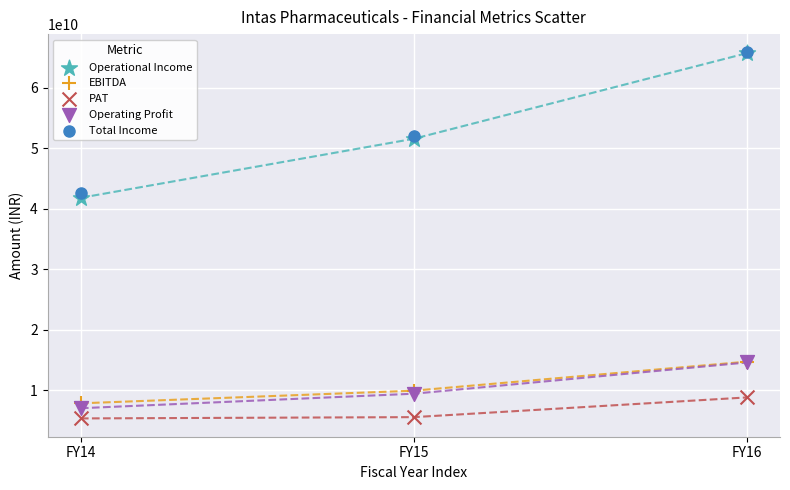

Across all series, what Y value is closest to 35591014907?

41809061052.7